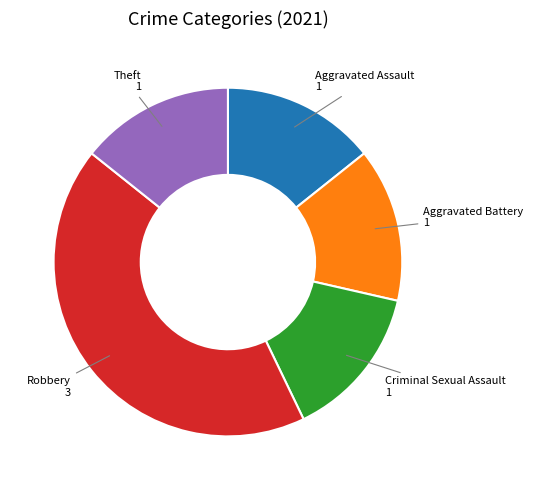

Does any single category account for the majority?

No